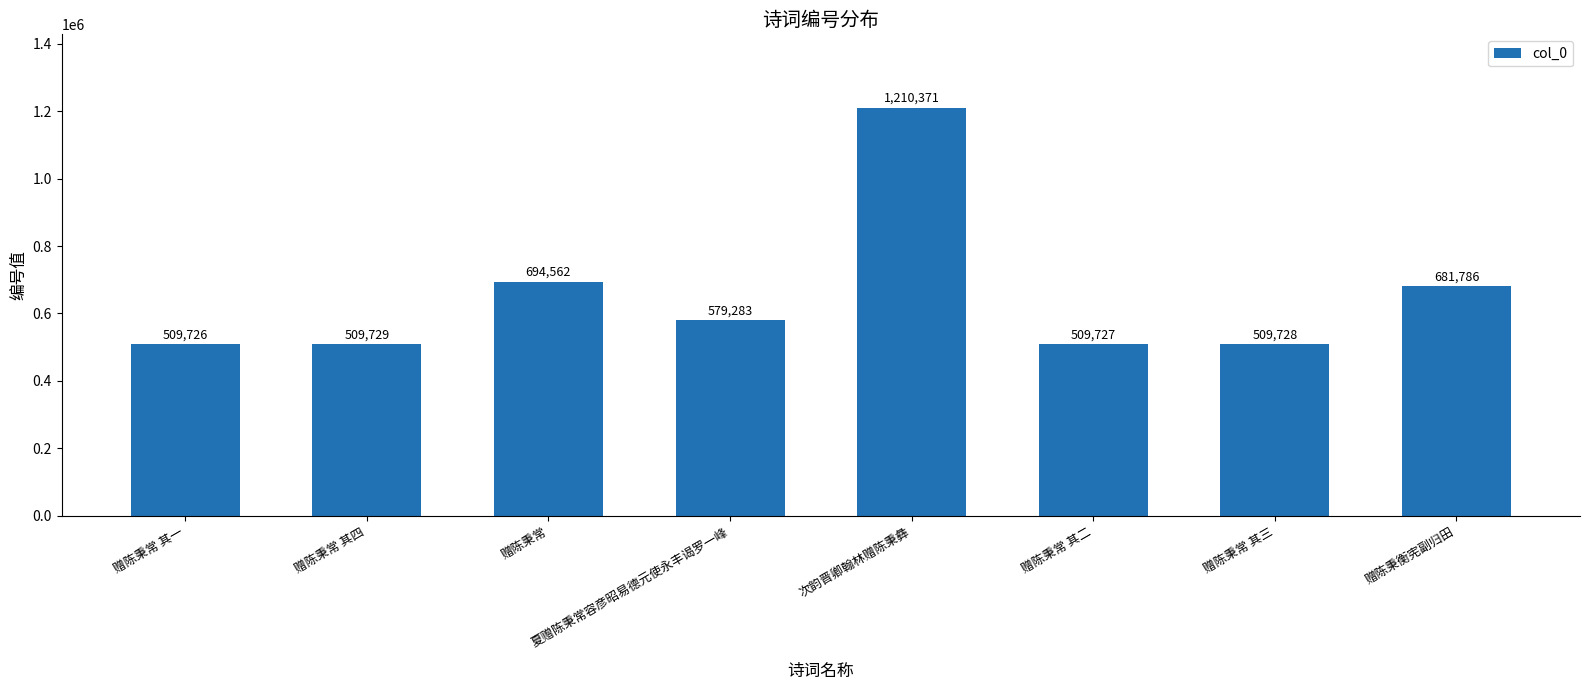

Count the number of data series in this chart.

1